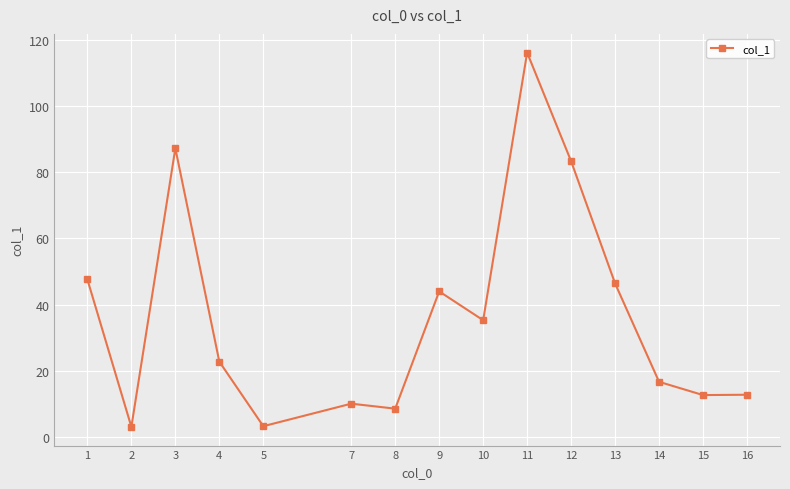

How many data points does each series have?

15